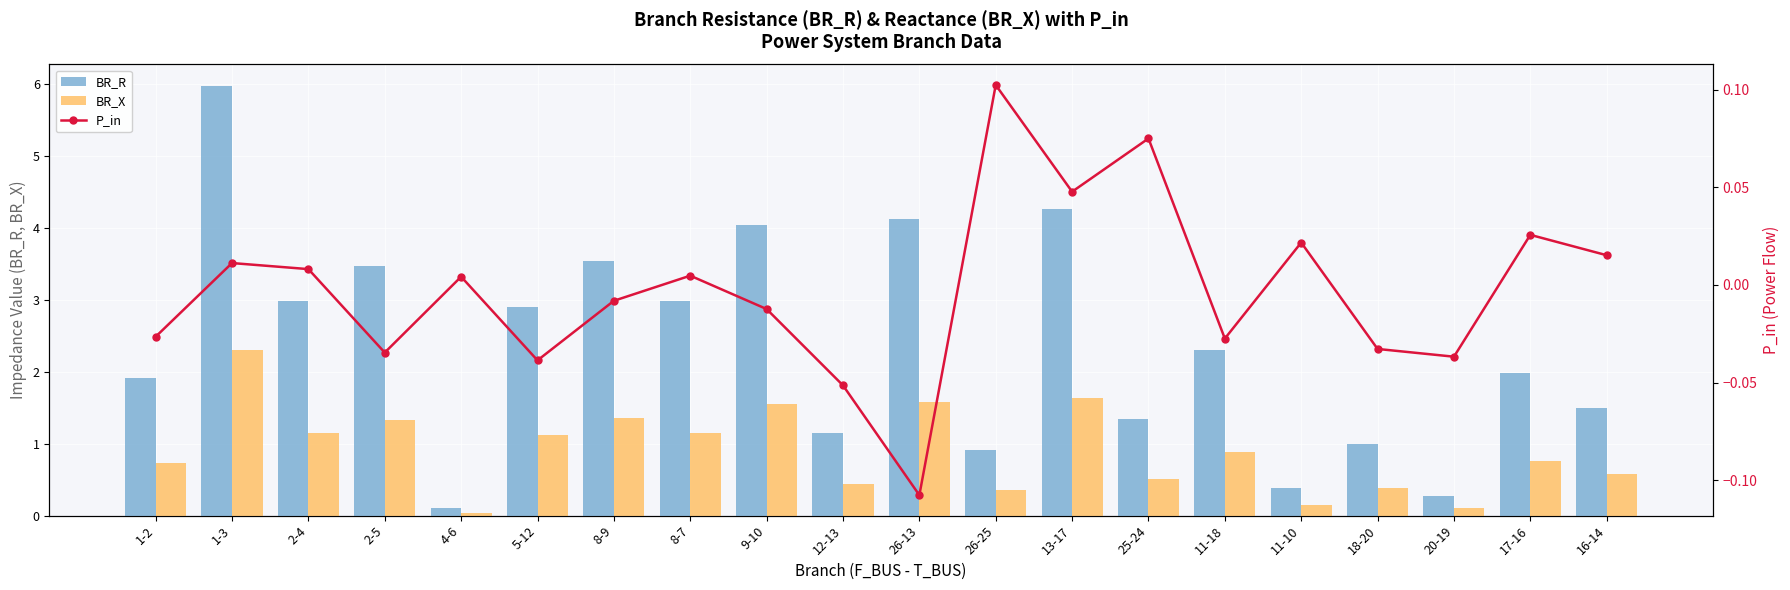

What are all the series names shown in the legend?

BR_R, BR_X, P_in